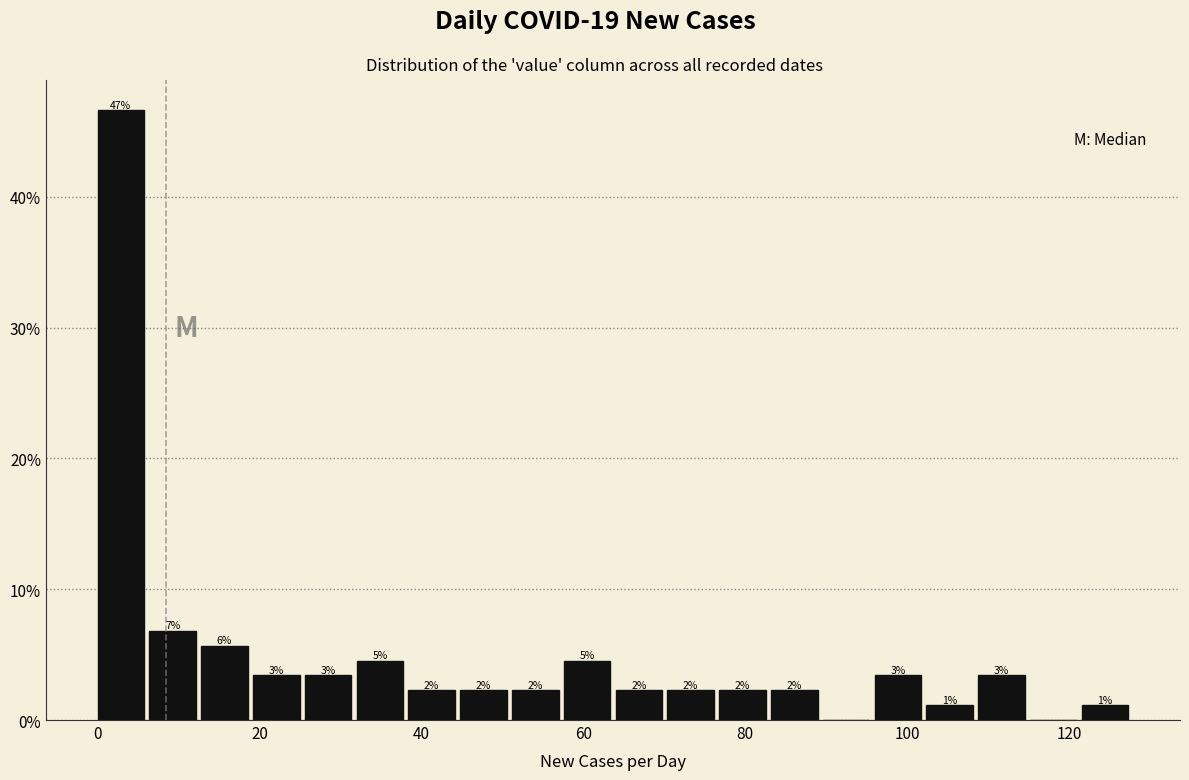

Read against the x-axis, roughly where is the centre of the tallest bar?

2